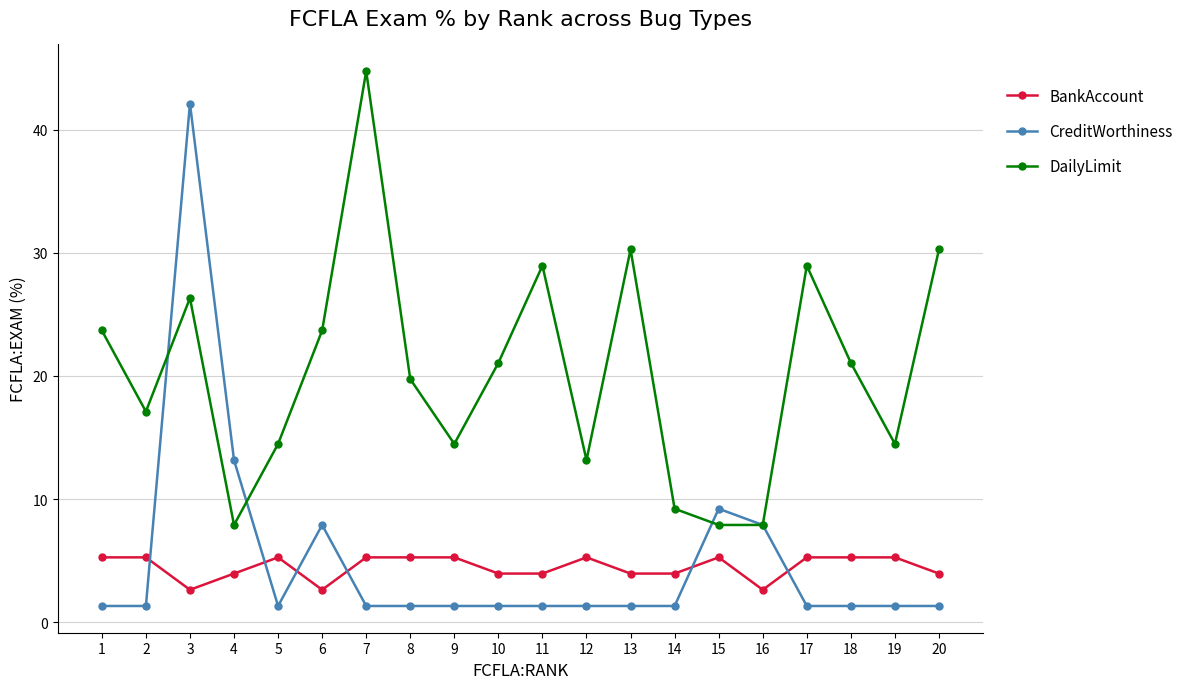

What is the value of the BankAccount point at the 5th from the left?

5.3